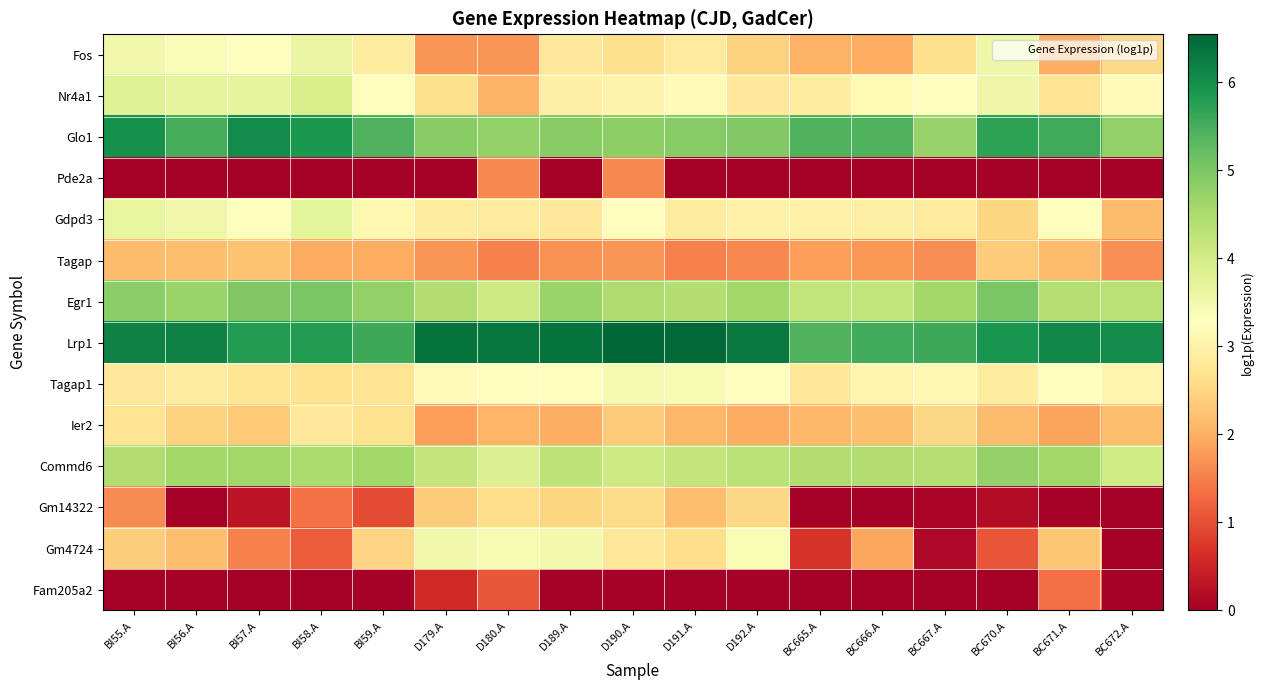

At BC666.A, list the series in order from largest to smallest.

Lrp1, Glo1, Commd6, Egr1, Nr4a1, Tagap1, Gdpd3, Ier2, Fos, Gm4724, Tagap, Pde2a, Gm14322, Fam205a2